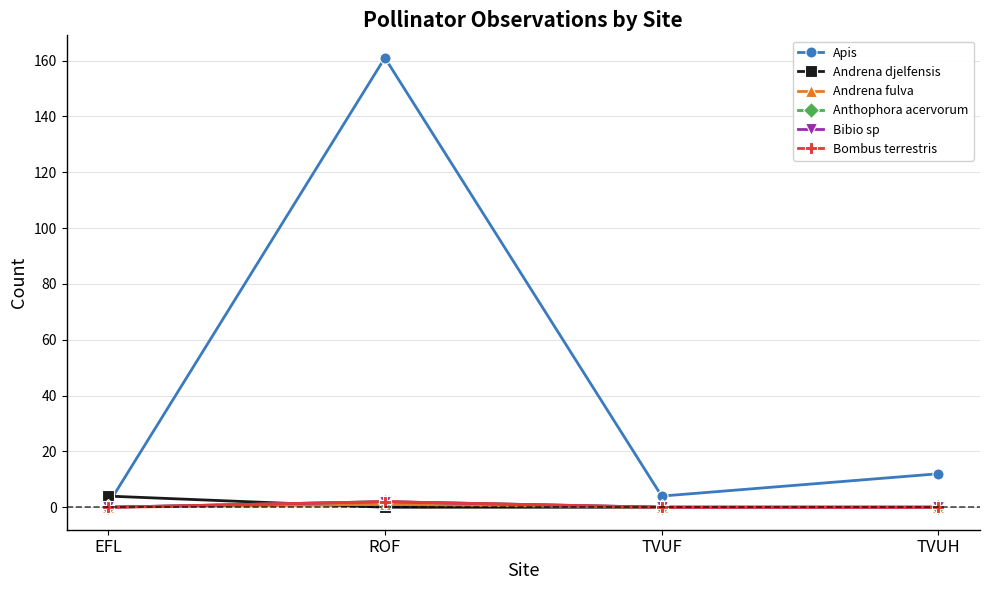

Is this an area chart (filled region under the line)?

No